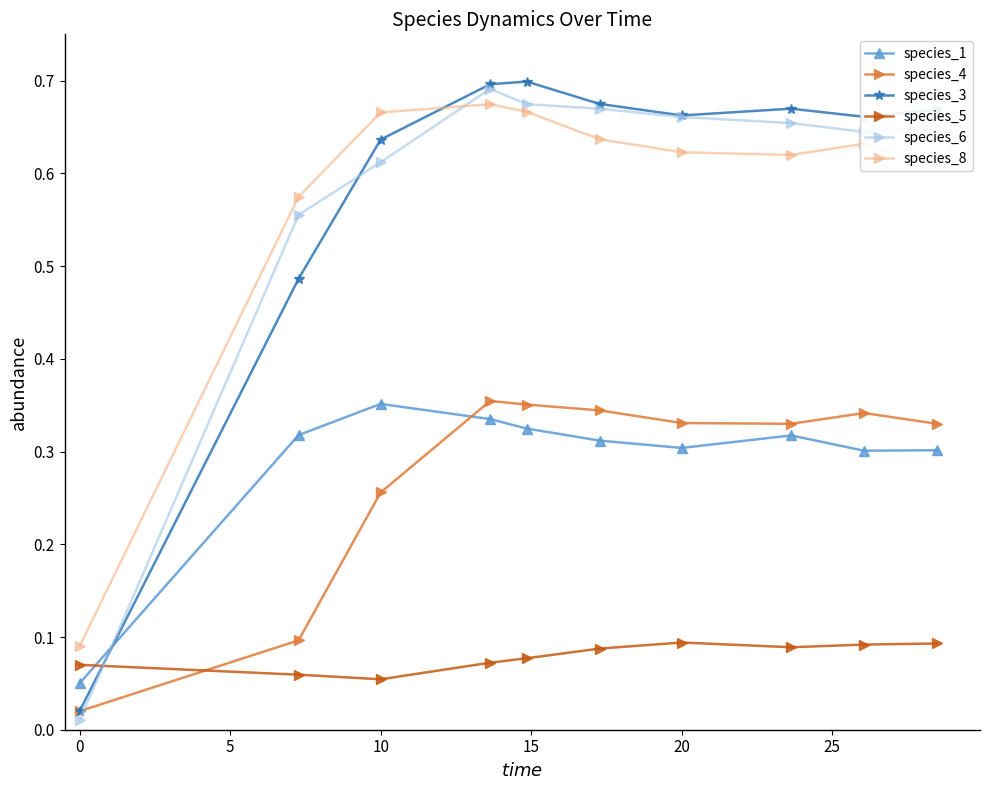

At how many categories does at least one series exceed 0?

10